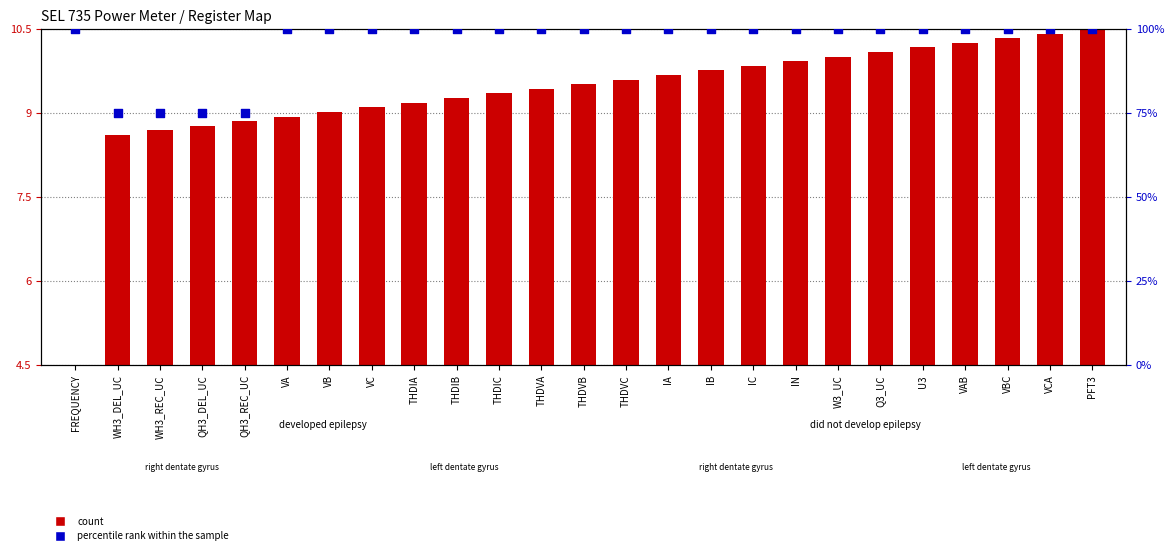

Which series contains the lowest Y value?

count